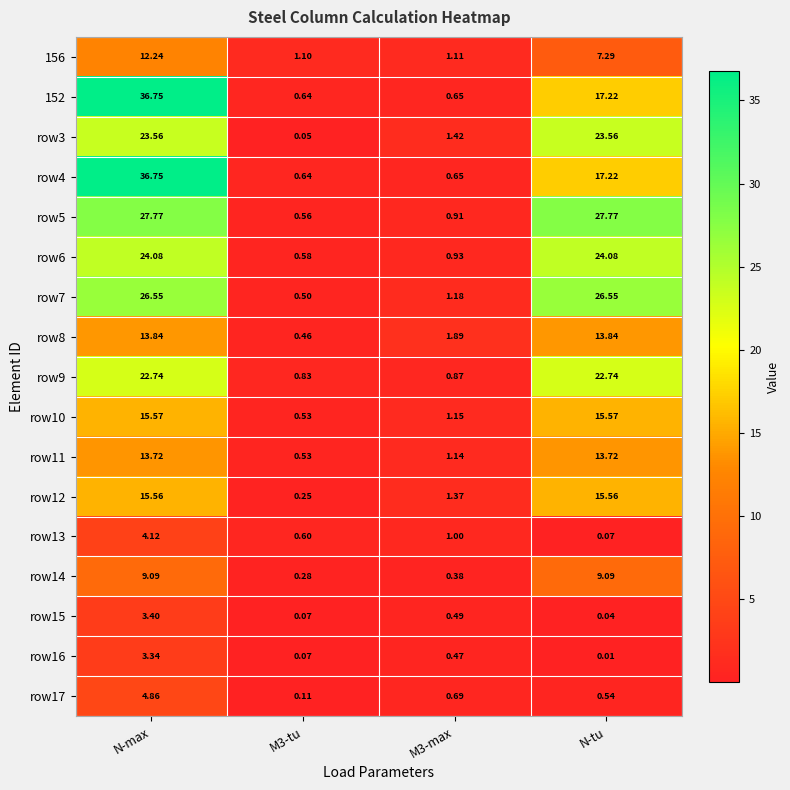

At which category is the sum across all series the highest?

N-max